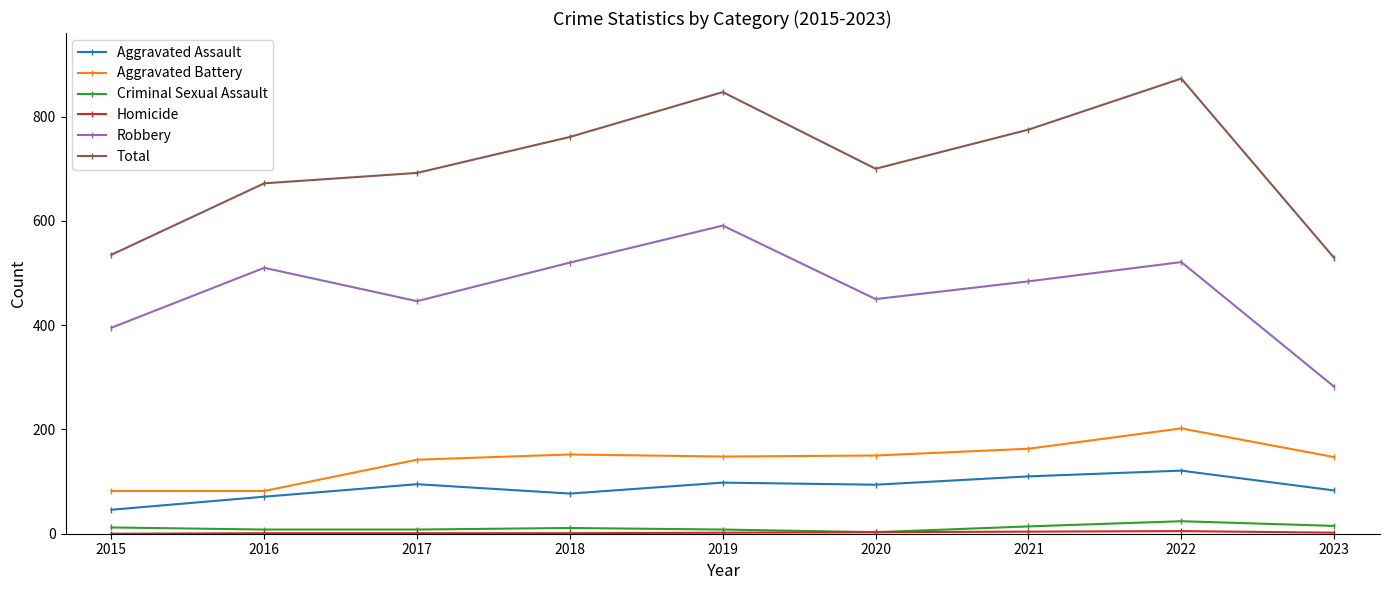

Which series changed the most between 2015 and 2018?

Total